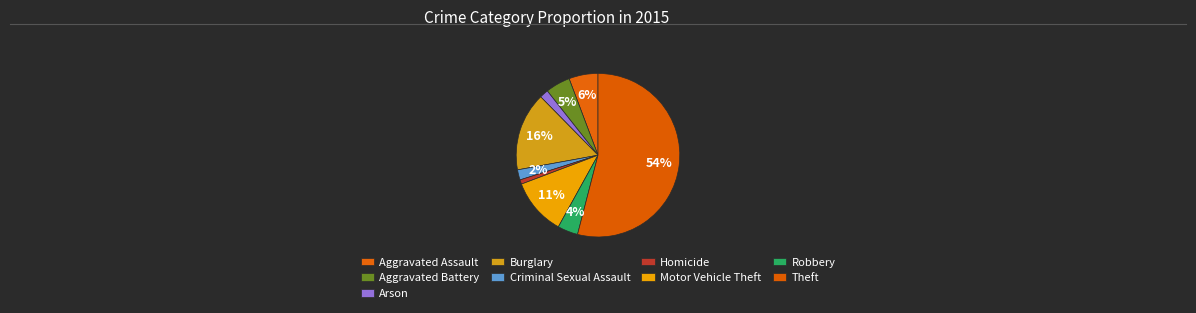

How many slices are in this pie chart?

9